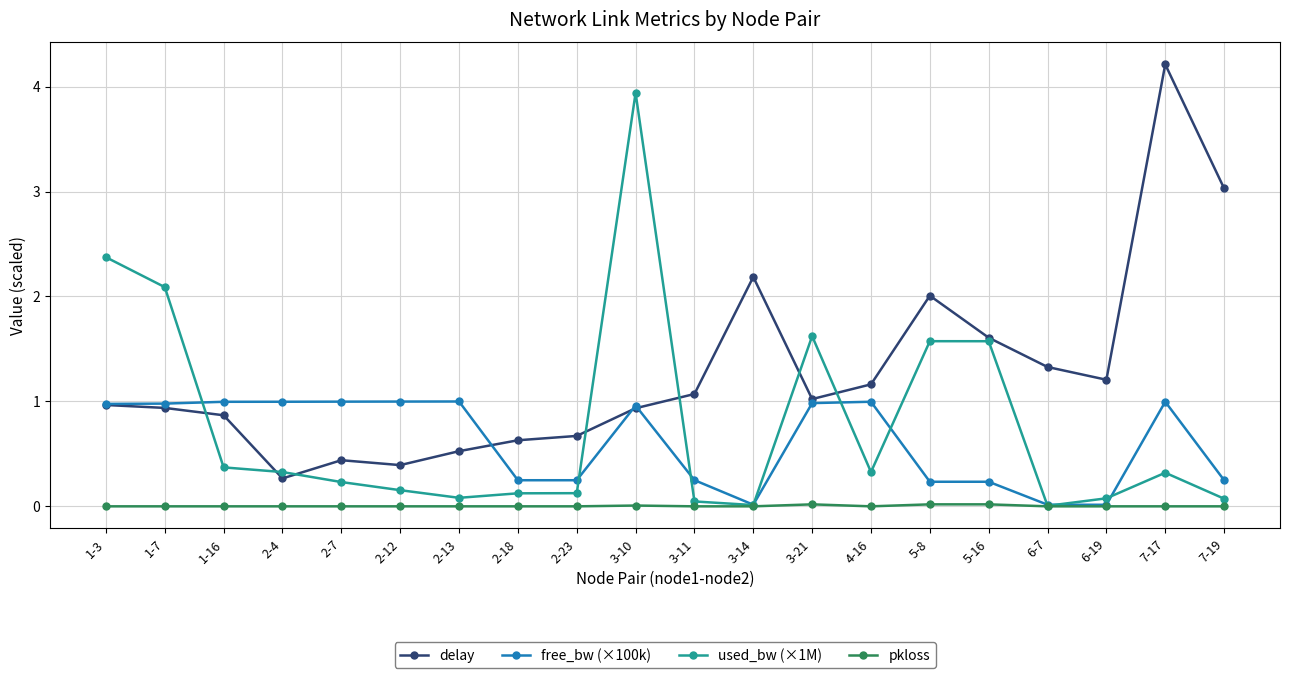

What is the label of the 19th point from the left?

7-17